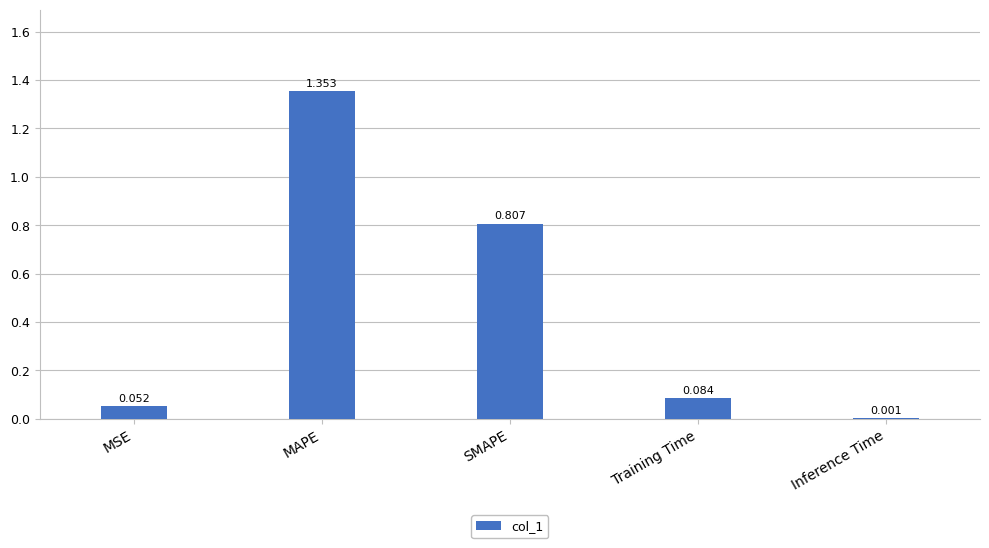

Between Inference Time and MAPE, which is larger?

MAPE